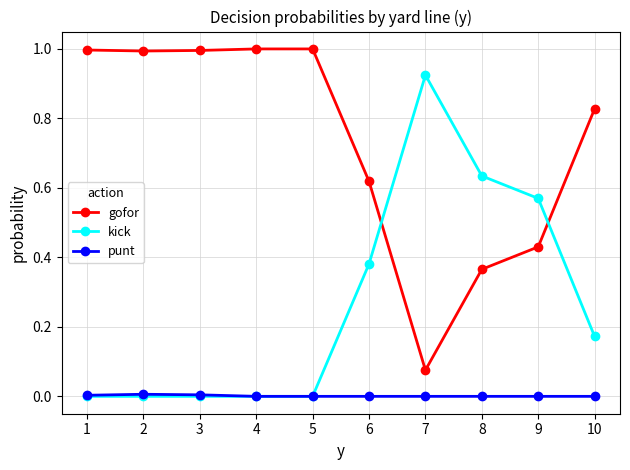

Count the number of data series in this chart.

3